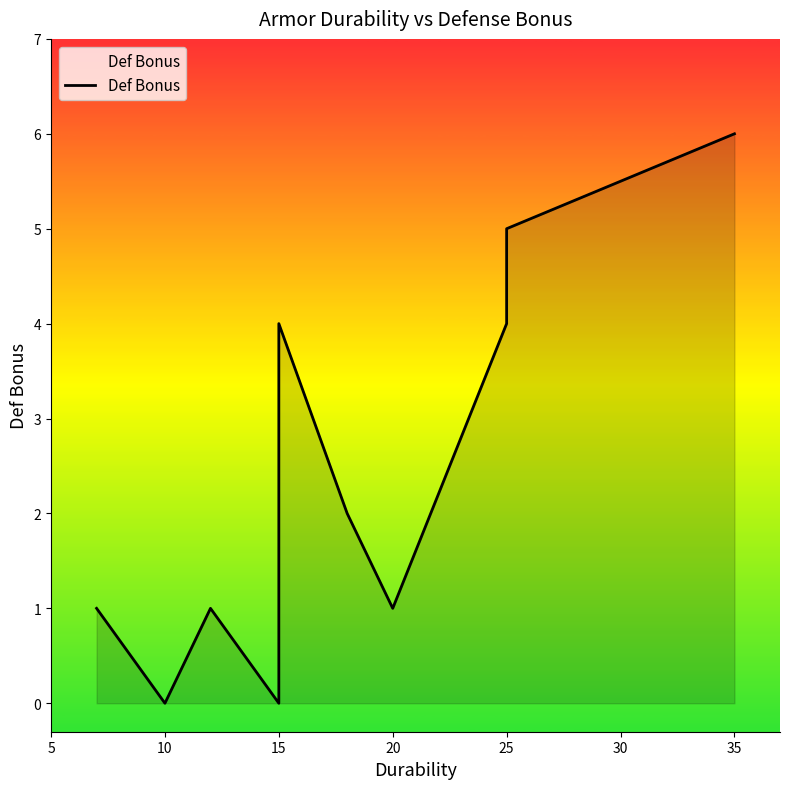

Which category has the lowest value across all series?

10